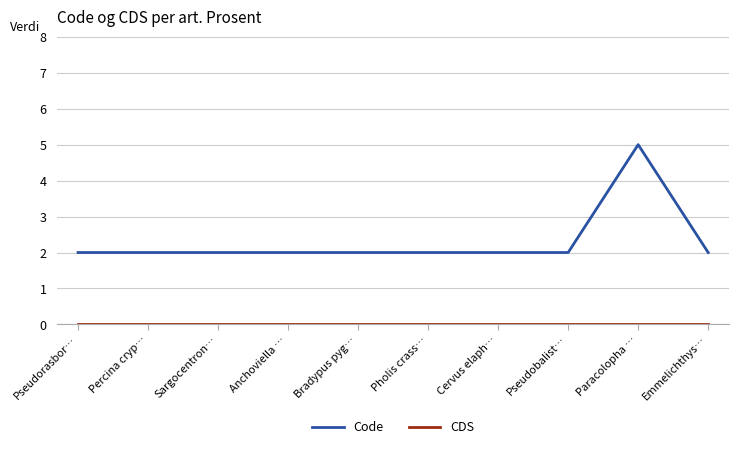

What is the spread (max minus min) of values at Paracolopha …?

5